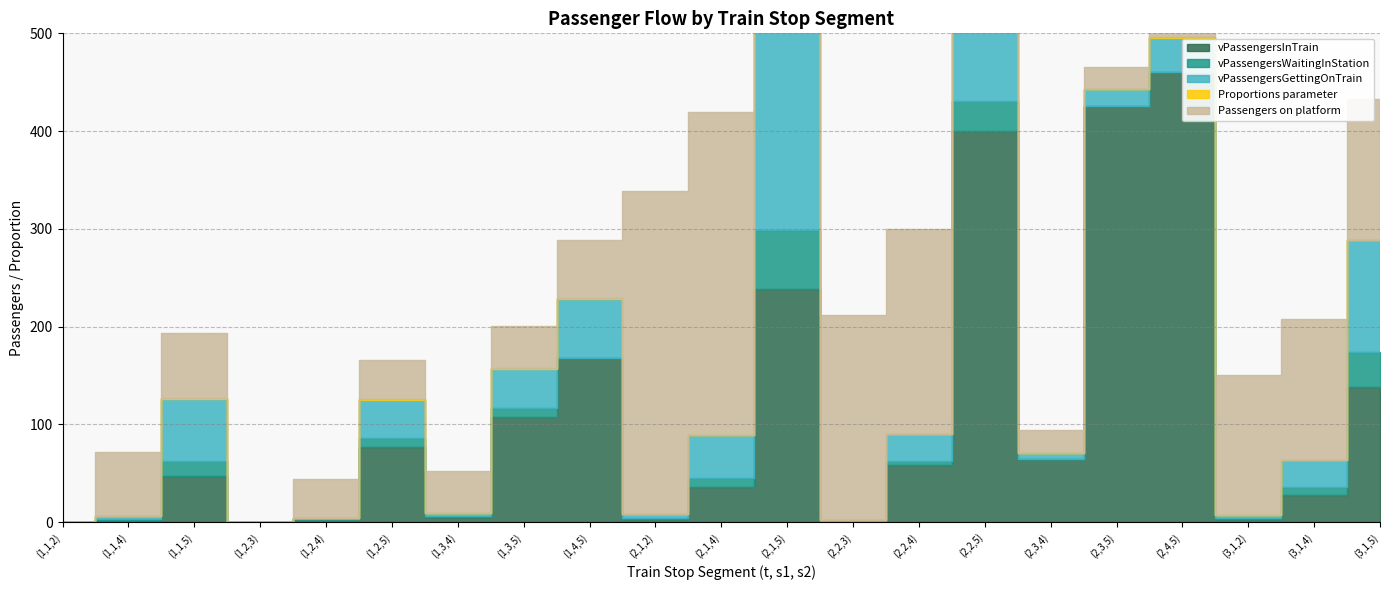

Which series has the largest range (max minus min)?

vPassengersInTrain